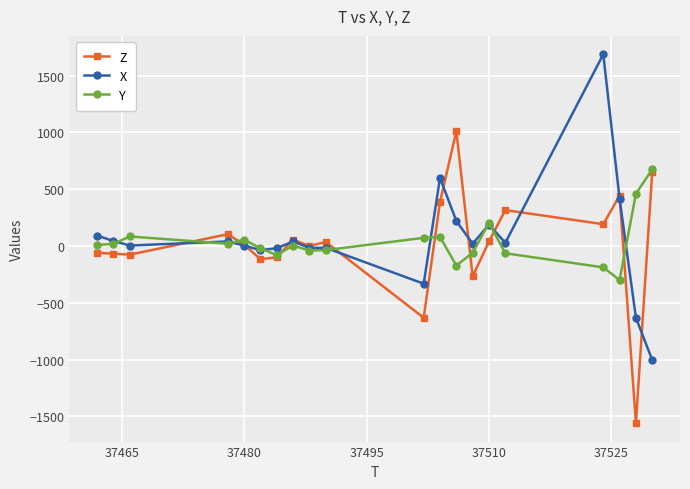

How many values in the Y series are below 8?

10